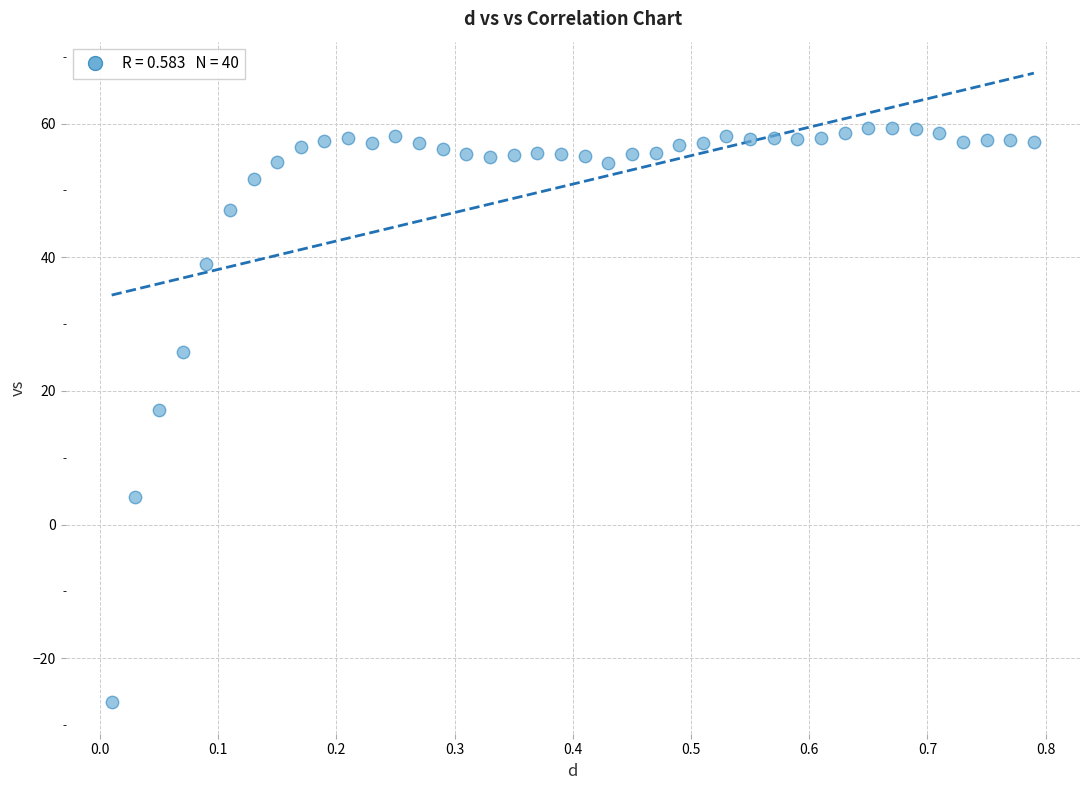

What Y value in the scatter plot is closest to 16?

17.2